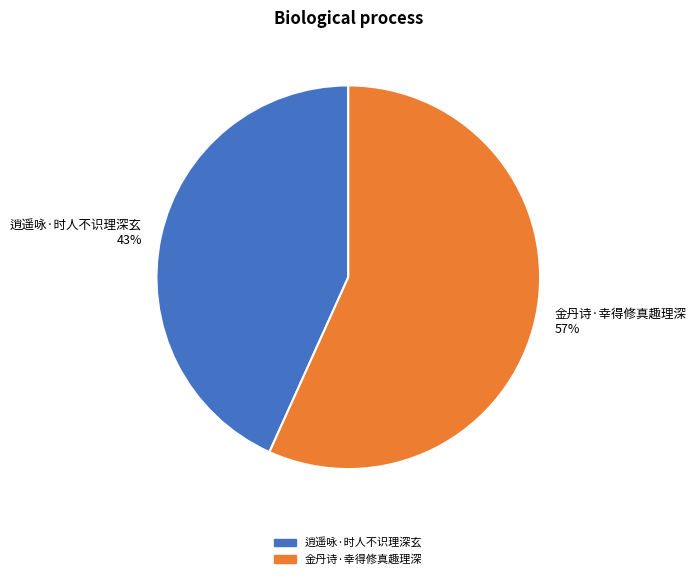

How many slices are in this pie chart?

2